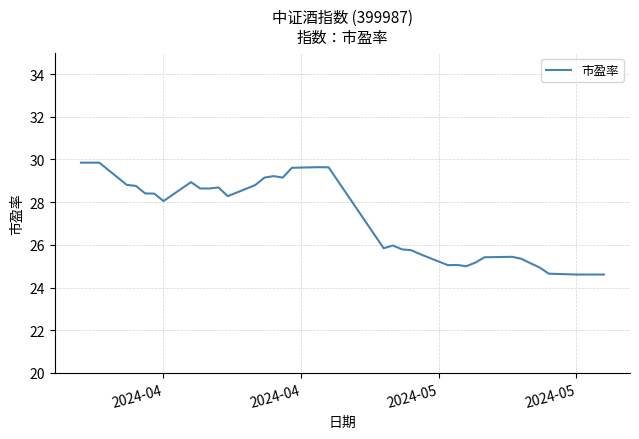

What is the minimum value shown in the chart?

24.6